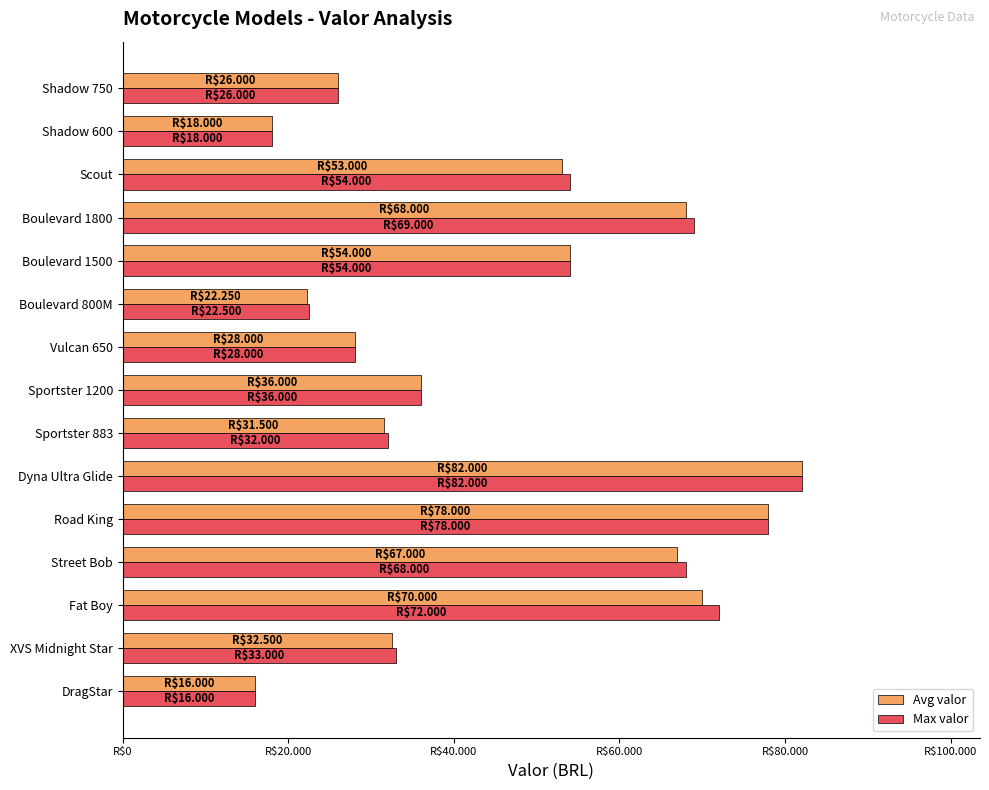

What is the value of the Avg valor bar at the 3rd from the left?

70000